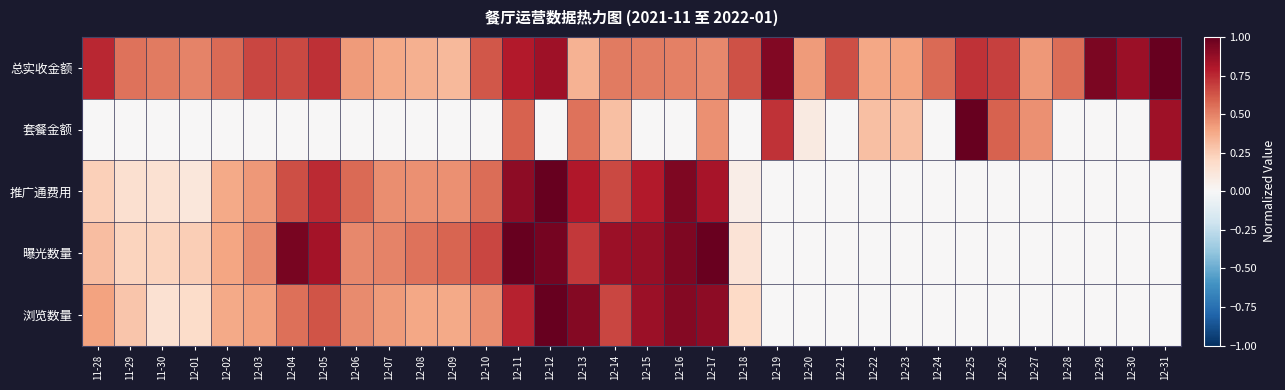

Which series has the largest range (max minus min)?

套餐金额